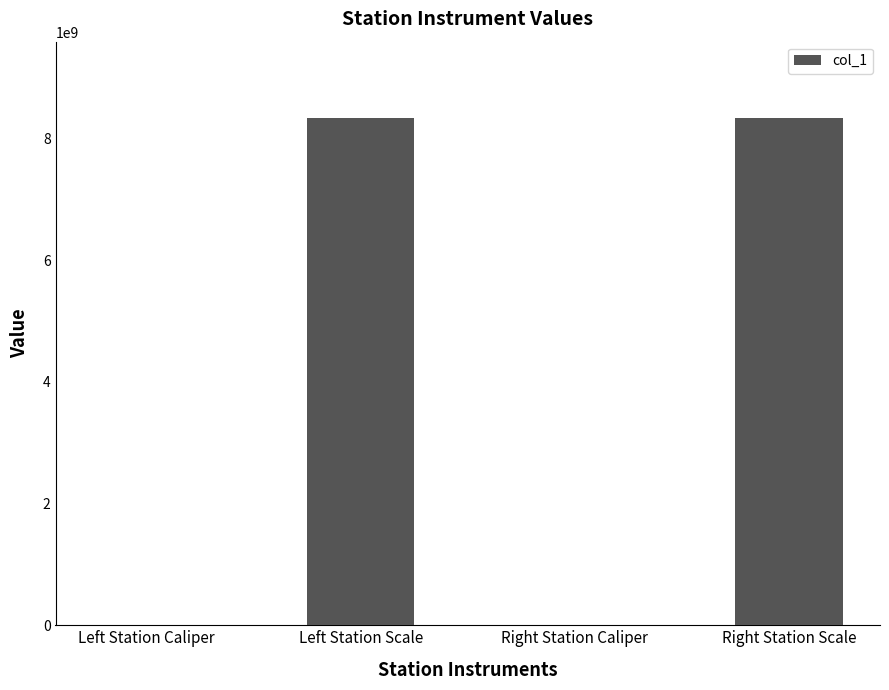

What is the sum of all values?

16680442074